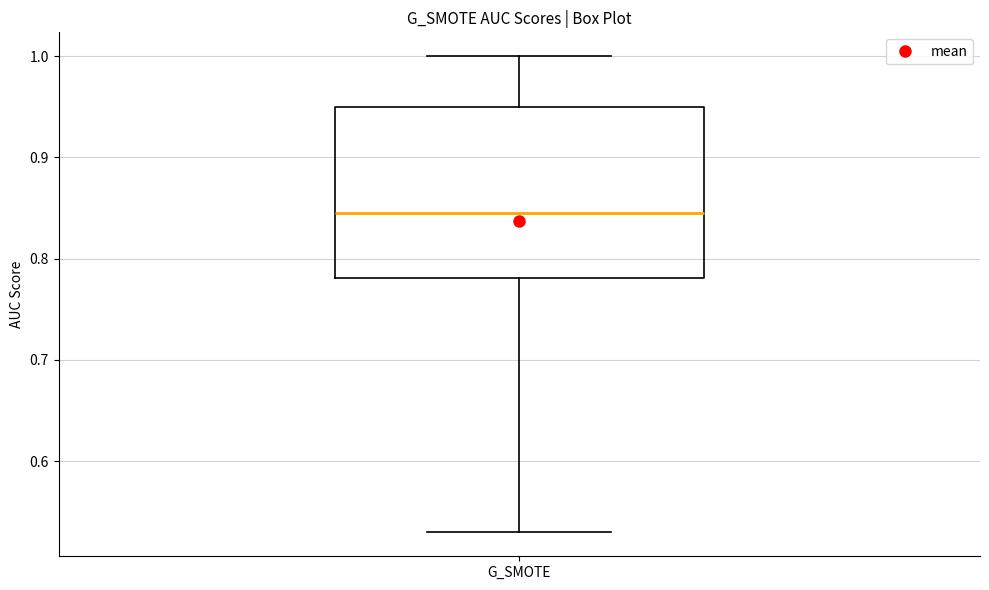

Transcribe this box plot: give where the median line is, the range the box spans, and where the two whiskers end, as read against the y-axis. The values are not printed on the chart, so give them approximately, as read against the axis.

median 0.85, box 0.78 to 0.95, whiskers 0.53 to 1.00